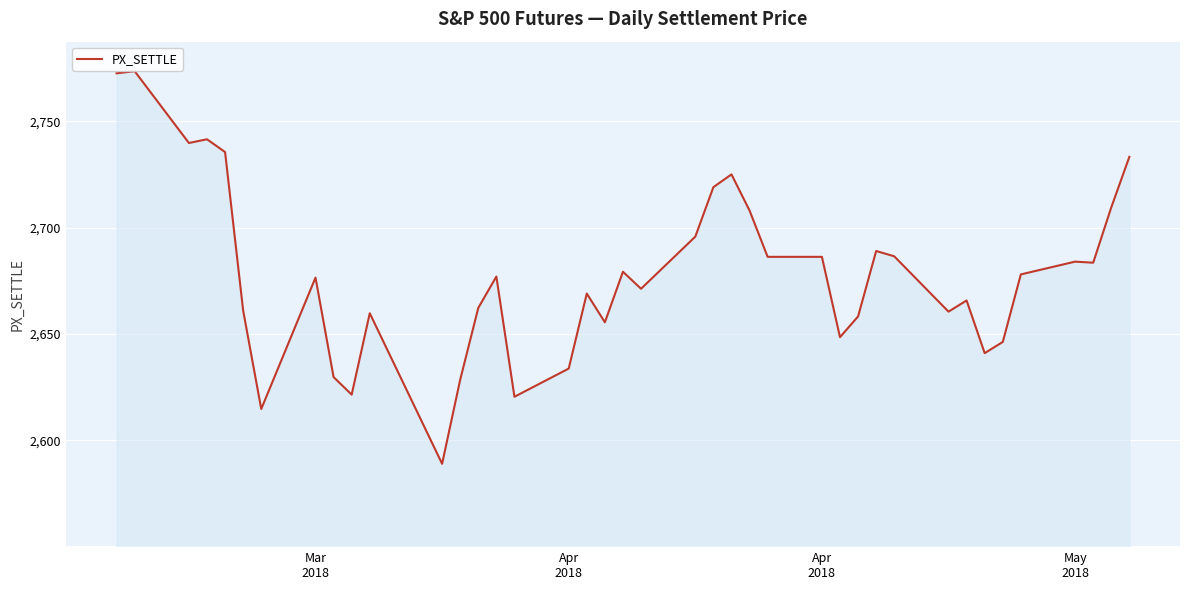

What is the smallest value displayed?

2589.0